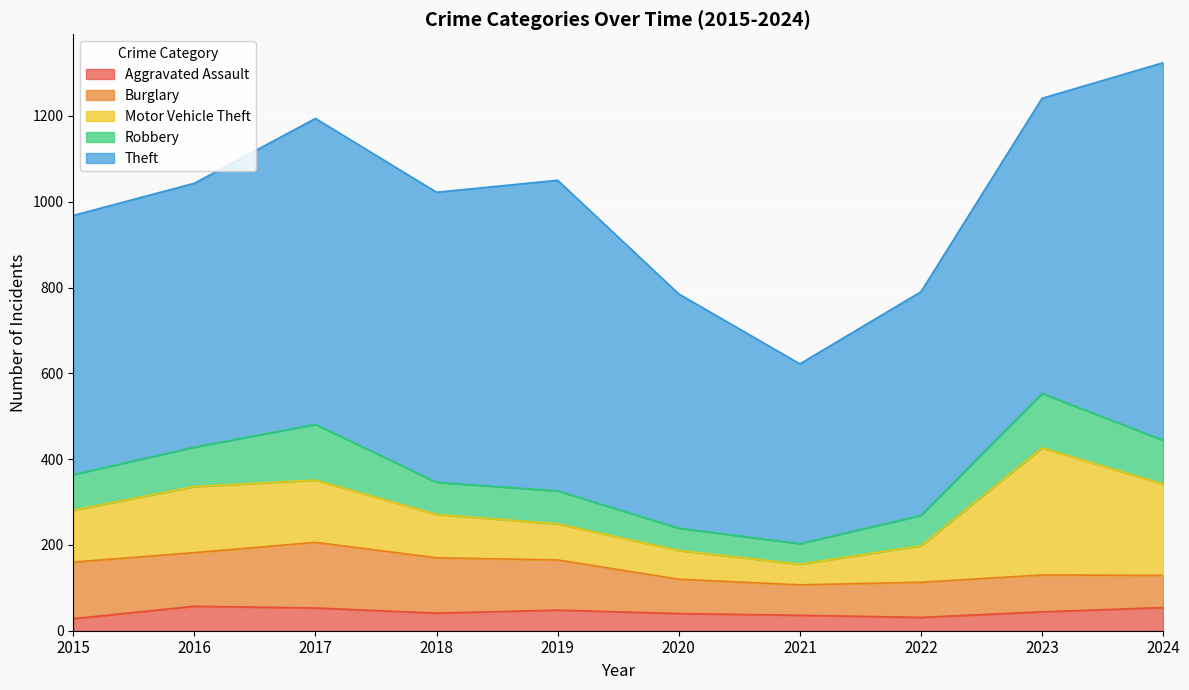

Which series has the widest spread of values?

Theft